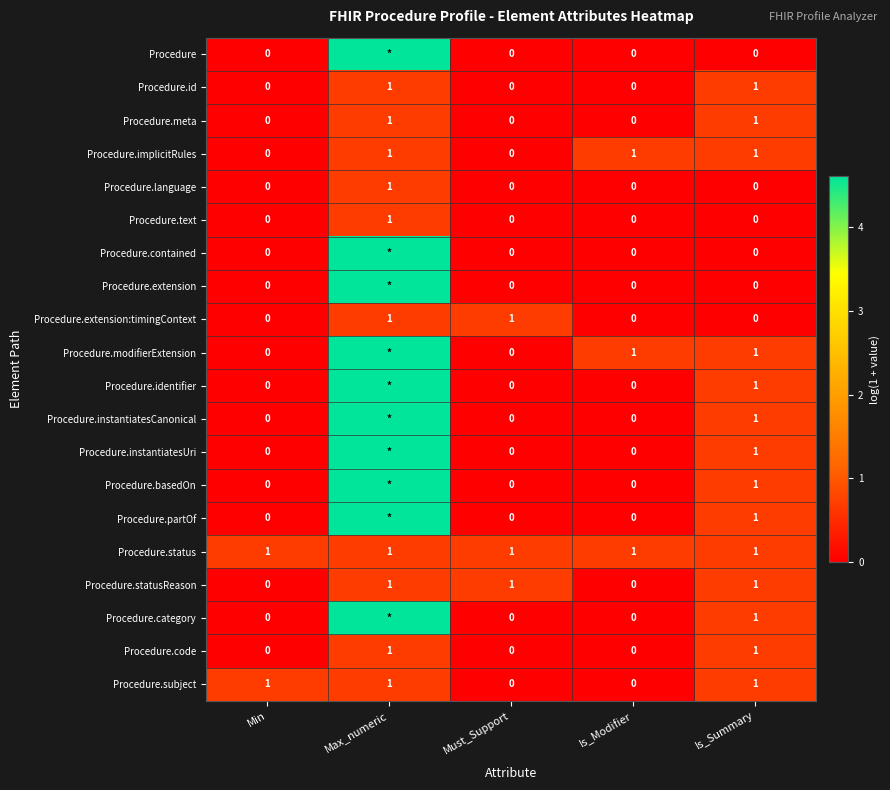

Is the value of Procedure.partOf at Min greater than the value of Procedure.code at Is_Summary?

No